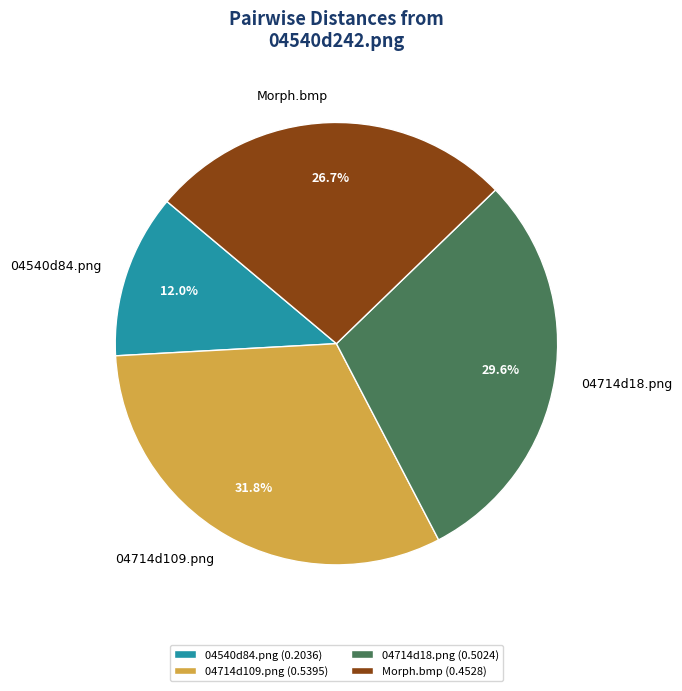

How many segments does this pie chart have?

4